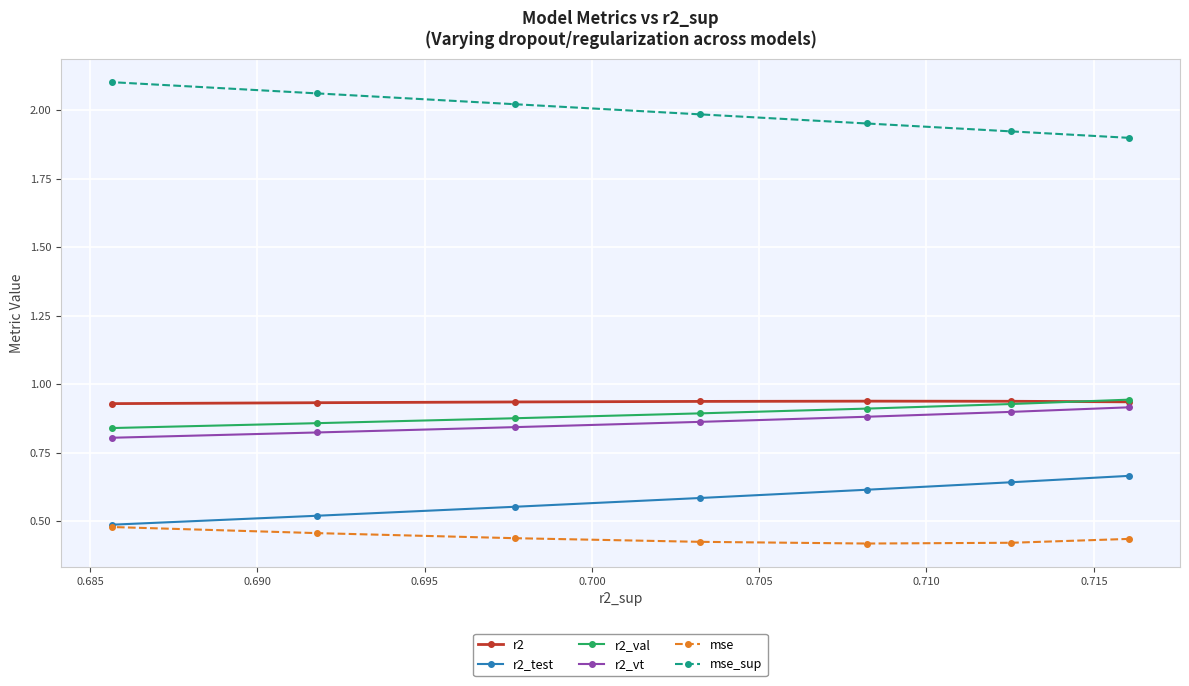

Which series has the widest spread of values?

mse_sup